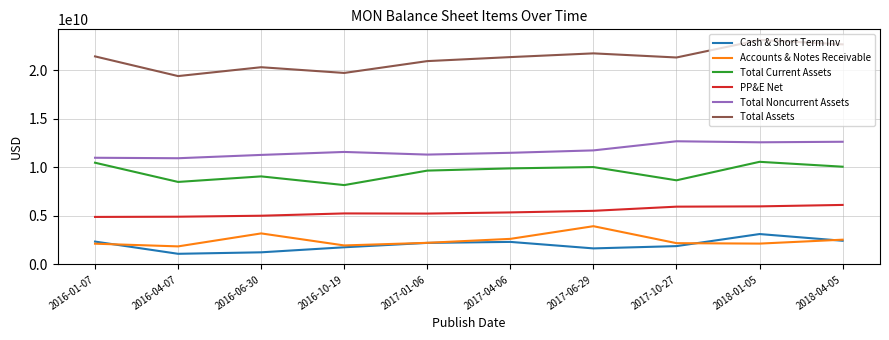

How many values in the Cash & Short Term Inv series are below 2189000000?

5